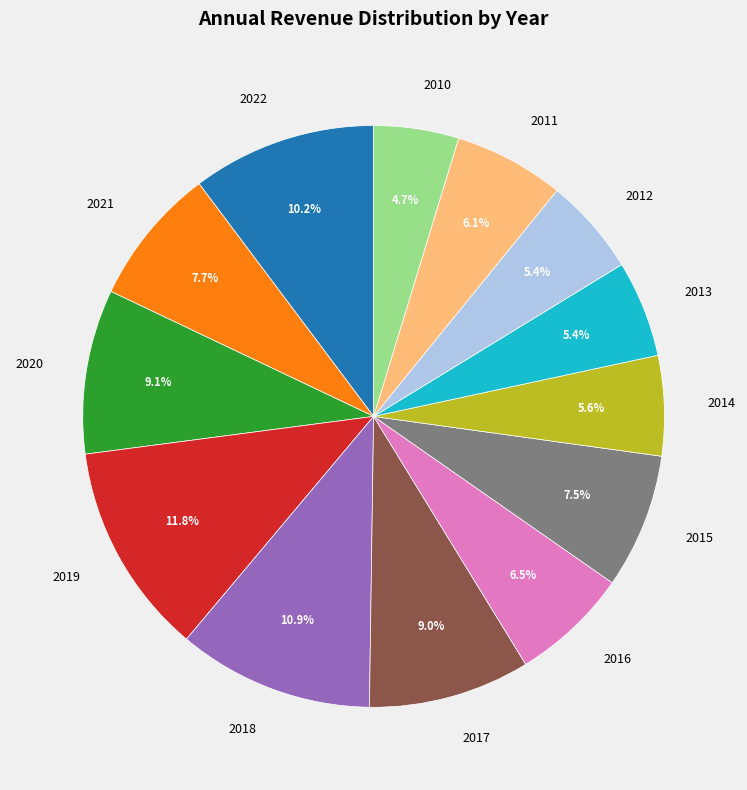

How many slices are in this pie chart?

13